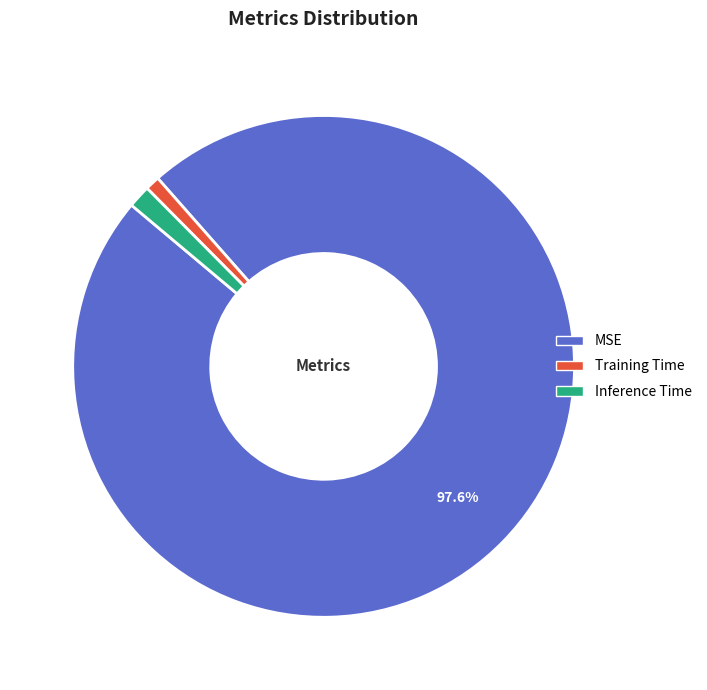

Which category has the biggest portion of the pie?

MSE